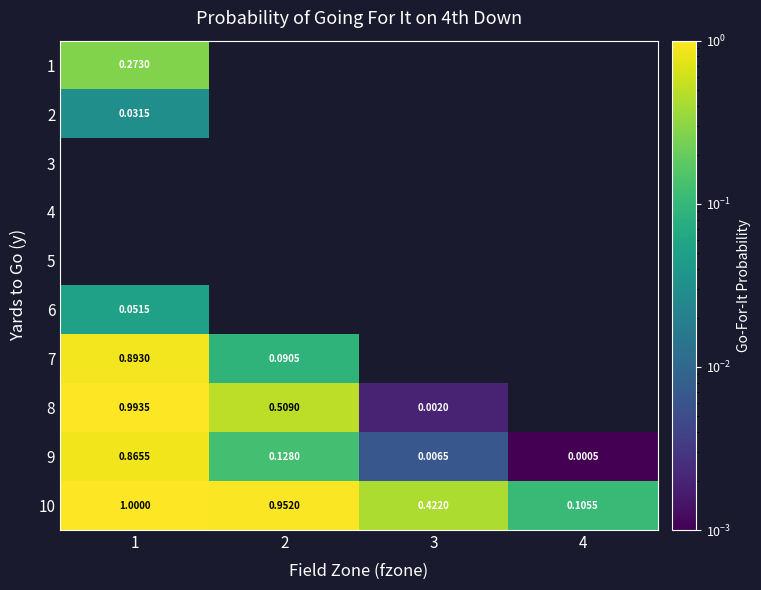

At which label does 7 reach its peak?

1